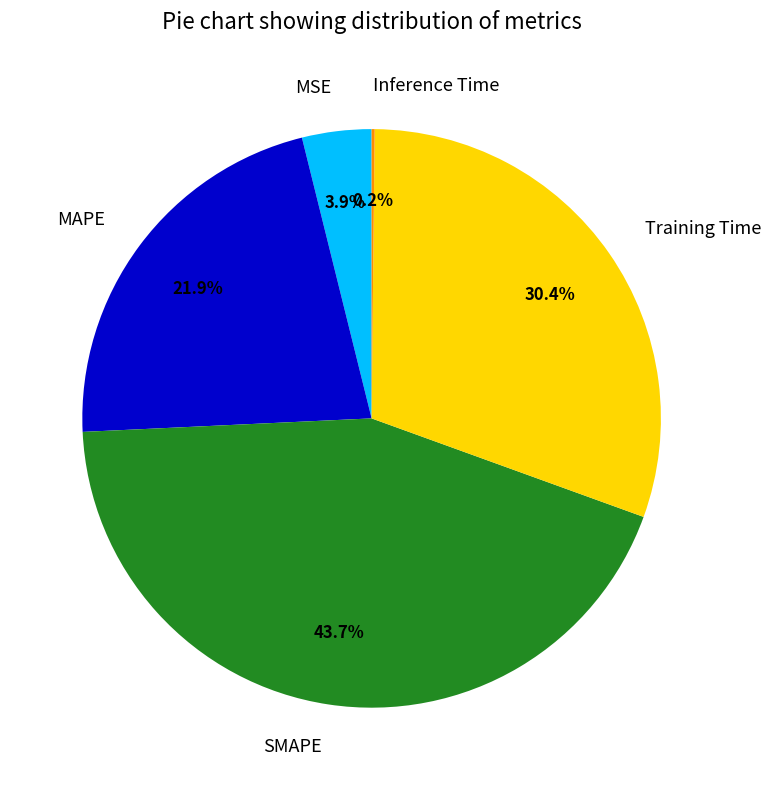

Between MAPE and Training Time, which is larger?

Training Time